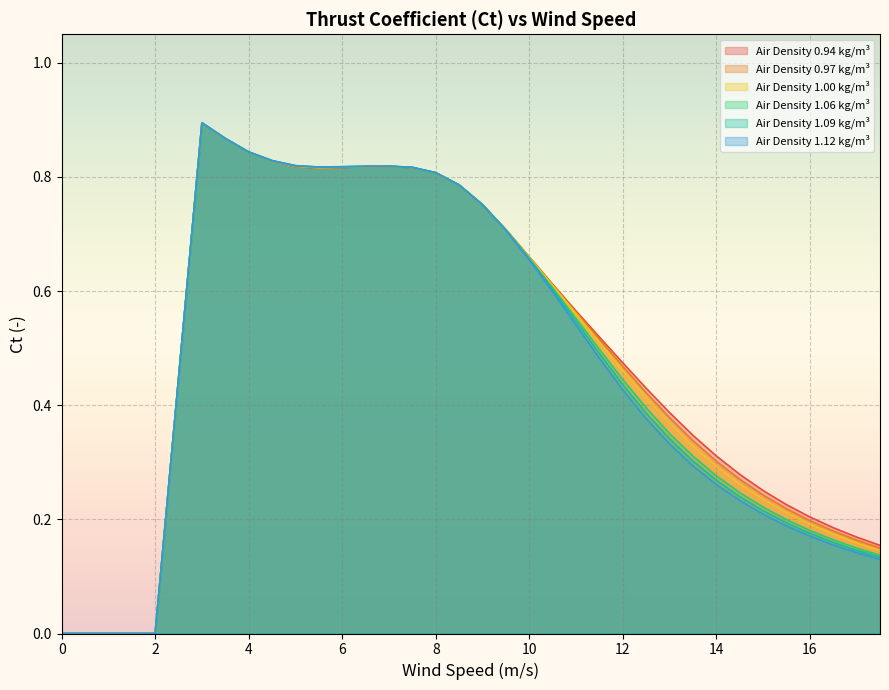

Reading left to right, extract all data points from this chart.

0.94: 0.0	0.0	0.0	0.0	0.0	0.9	0.9	0.8	0.8	0.8	0.8	0.8	0.8	0.8	0.8	0.8	0.8	0.8	0.7	0.7	0.6	0.6	0.5	0.5	0.4	0.4	0.3	0.3	0.3	0.3	0.2	0.2	0.2	0.2	0.2
0.97: 0.0	0.0	0.0	0.0	0.0	0.9	0.9	0.8	0.8	0.8	0.8	0.8	0.8	0.8	0.8	0.8	0.8	0.8	0.7	0.7	0.6	0.6	0.5	0.5	0.4	0.4	0.3	0.3	0.3	0.2	0.2	0.2	0.2	0.2	0.1
1.00: 0.0	0.0	0.0	0.0	0.0	0.9	0.9	0.8	0.8	0.8	0.8	0.8	0.8	0.8	0.8	0.8	0.8	0.8	0.7	0.7	0.6	0.6	0.5	0.5	0.4	0.4	0.3	0.3	0.3	0.2	0.2	0.2	0.2	0.2	0.1
1.06: 0.0	0.0	0.0	0.0	0.0	0.9	0.9	0.8	0.8	0.8	0.8	0.8	0.8	0.8	0.8	0.8	0.8	0.8	0.7	0.7	0.6	0.6	0.5	0.4	0.4	0.4	0.3	0.3	0.2	0.2	0.2	0.2	0.2	0.1	0.1
1.09: 0.0	0.0	0.0	0.0	0.0	0.9	0.9	0.8	0.8	0.8	0.8	0.8	0.8	0.8	0.8	0.8	0.8	0.8	0.7	0.7	0.6	0.5	0.5	0.4	0.4	0.3	0.3	0.3	0.2	0.2	0.2	0.2	0.2	0.1	0.1
1.12: 0.0	0.0	0.0	0.0	0.0	0.9	0.9	0.8	0.8	0.8	0.8	0.8	0.8	0.8	0.8	0.8	0.8	0.8	0.7	0.7	0.6	0.5	0.5	0.4	0.4	0.3	0.3	0.3	0.2	0.2	0.2	0.2	0.2	0.1	0.1